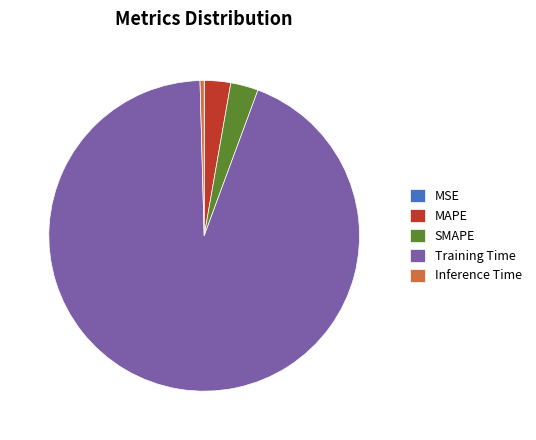

Combined, do SMAPE and MAPE account for over 50%?

No